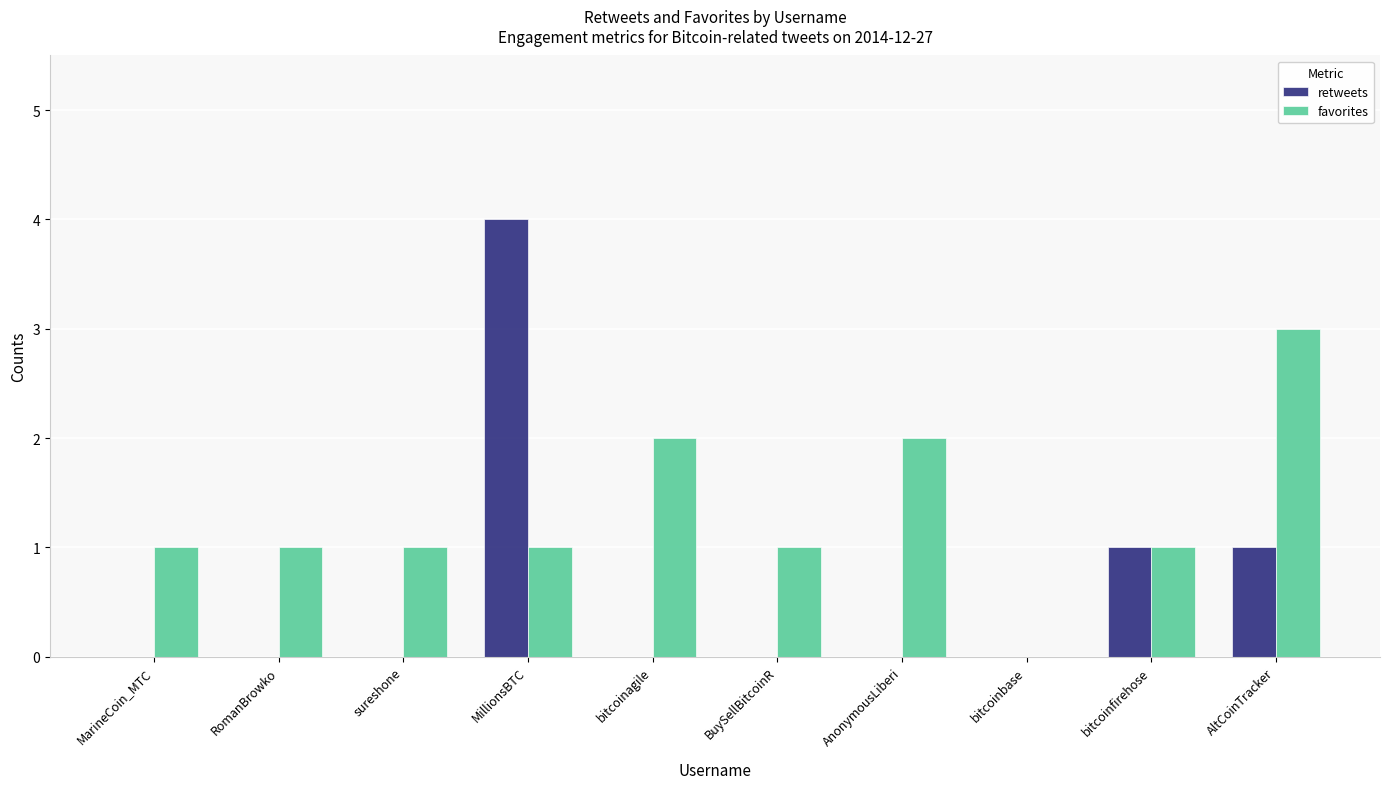

What is the total value across all series at bitcoinagile?

2